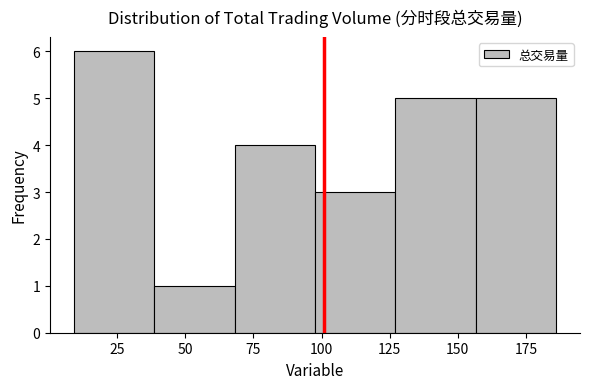

What is the height of the bar covering 70 to 100 on the x-axis? Neither the bar edges nor the heights are printed on the chart, so give them approximately, as read against the axes.

4